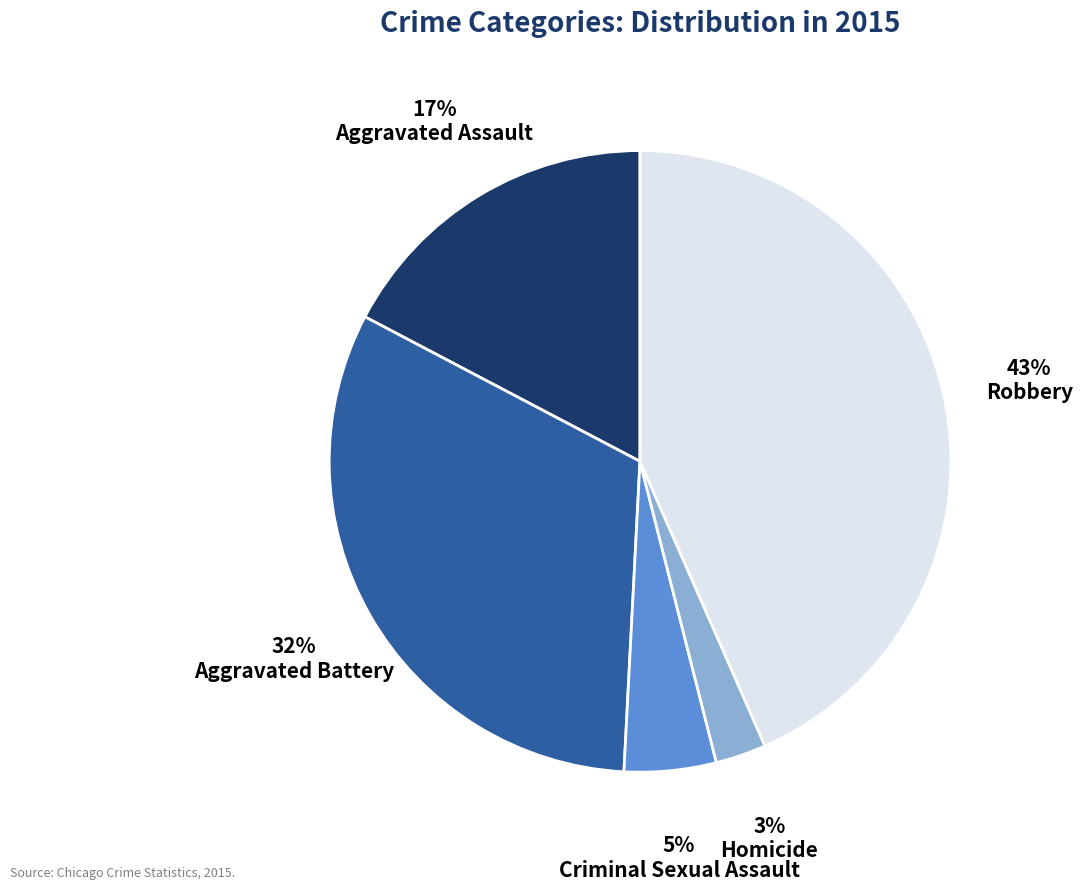

How many segments does this pie chart have?

5